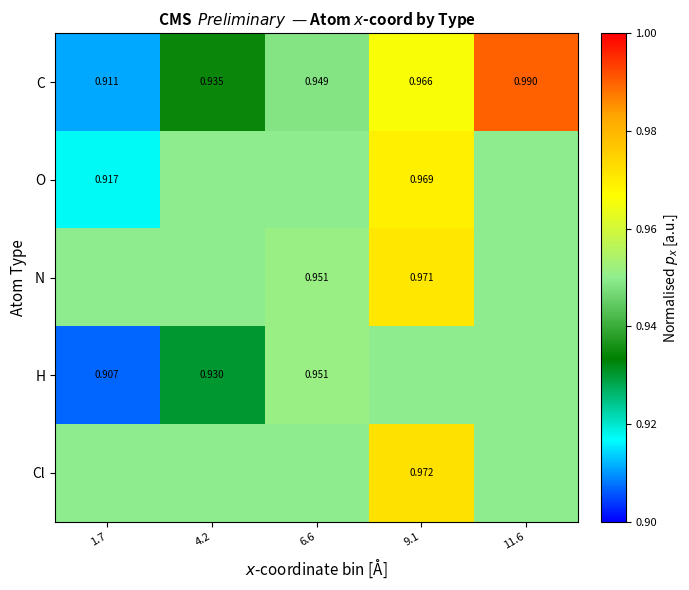

True or false: H has a value of 1.5 at 1.7.

False